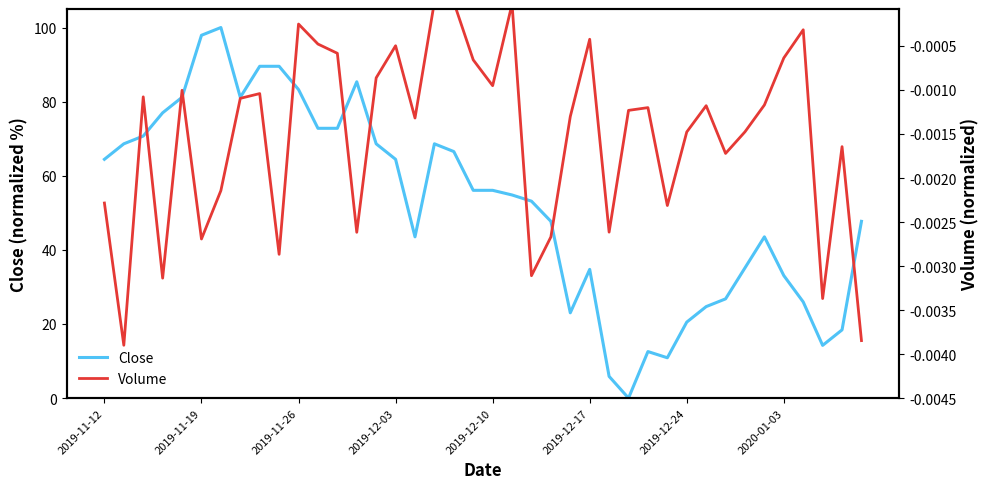

Which series has the widest spread of values?

Close